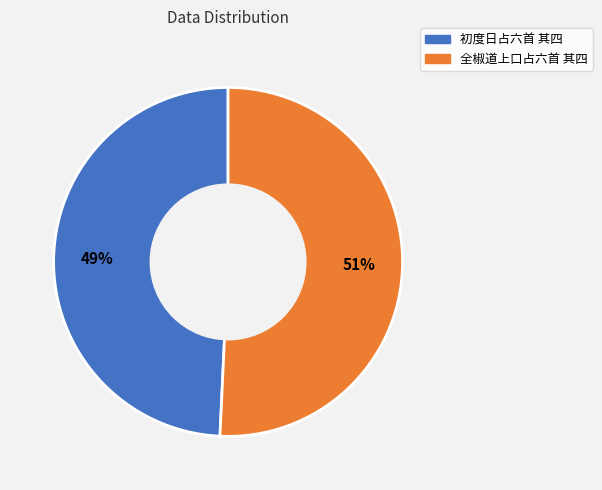

Do 初度日占六首 其四 and 全椒道上口占六首 其四 together represent more than half of the pie?

Yes